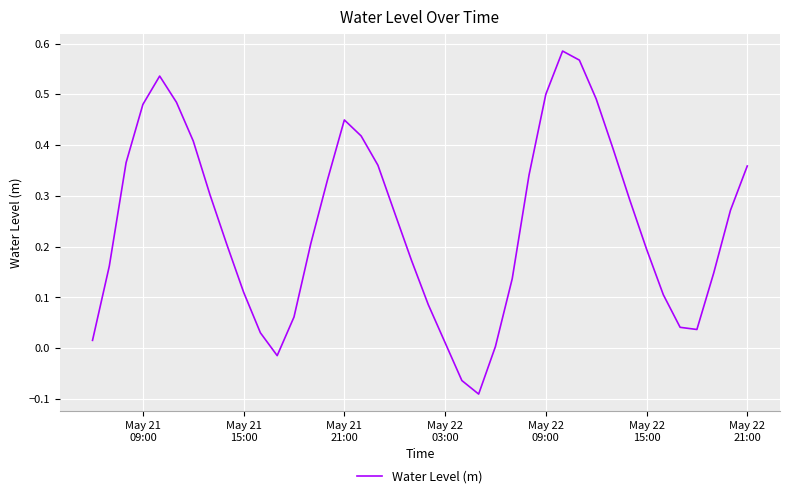

What is the difference between the maximum and minimum values?

0.7